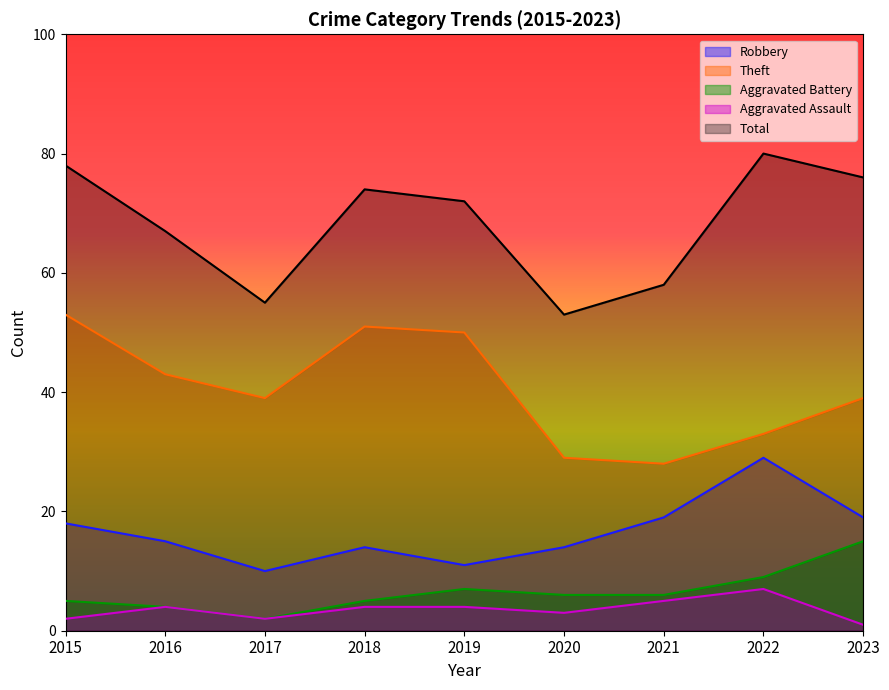

Reading right to left, what are all the values shown in this chart?

Robbery: 2023=19	2022=29	2021=19	2020=14	2019=11	2018=14	2017=10	2016=15	2015=18
Theft: 2023=39	2022=33	2021=28	2020=29	2019=50	2018=51	2017=39	2016=43	2015=53
Aggravated Battery: 2023=15	2022=9	2021=6	2020=6	2019=7	2018=5	2017=2	2016=4	2015=5
Aggravated Assault: 2023=1	2022=7	2021=5	2020=3	2019=4	2018=4	2017=2	2016=4	2015=2
Total: 2023=76	2022=80	2021=58	2020=53	2019=72	2018=74	2017=55	2016=67	2015=78